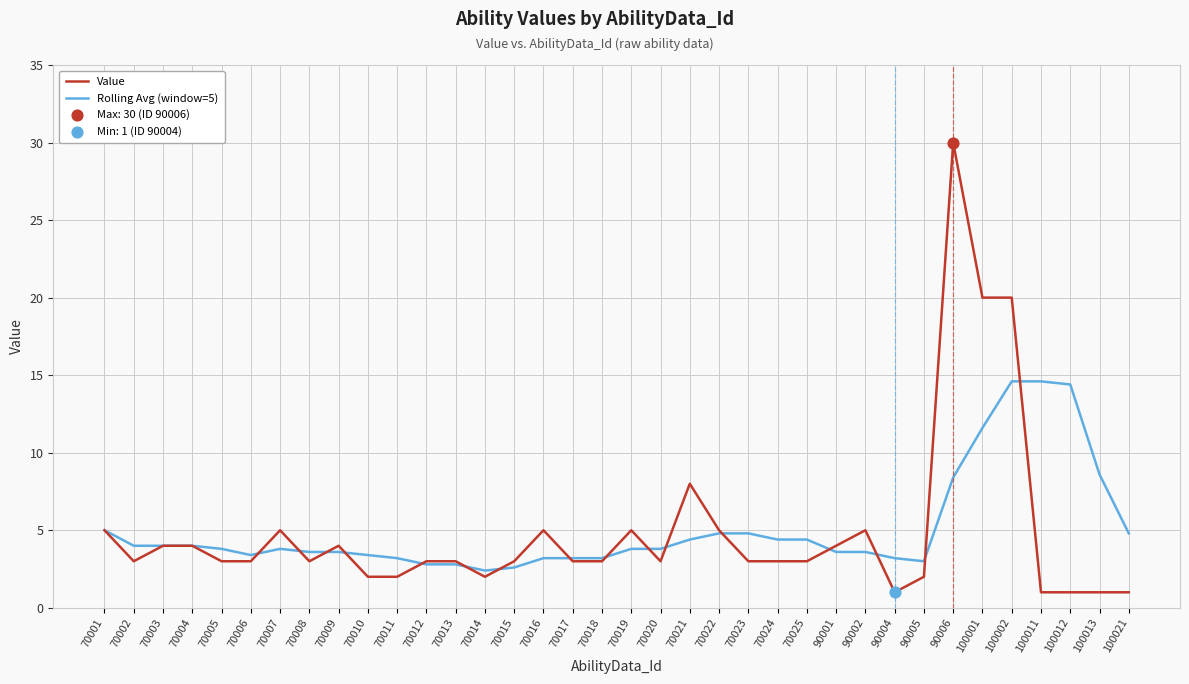

Is the value of Value at 70020 greater than the value of Rolling Avg (window=5) at 70019?

No